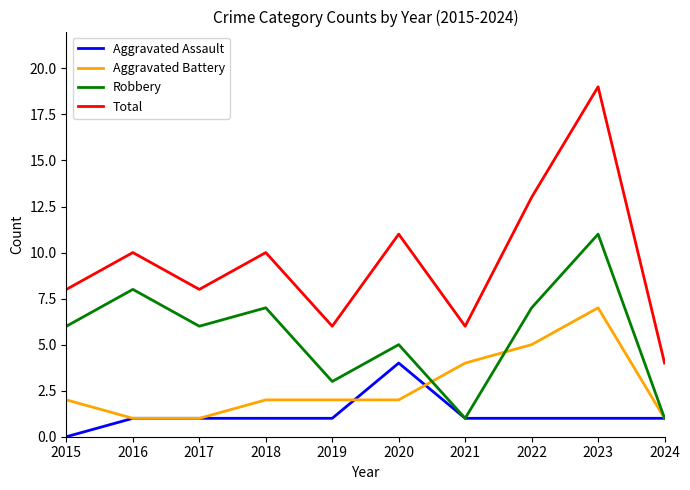

Is this an area chart (filled region under the line)?

No